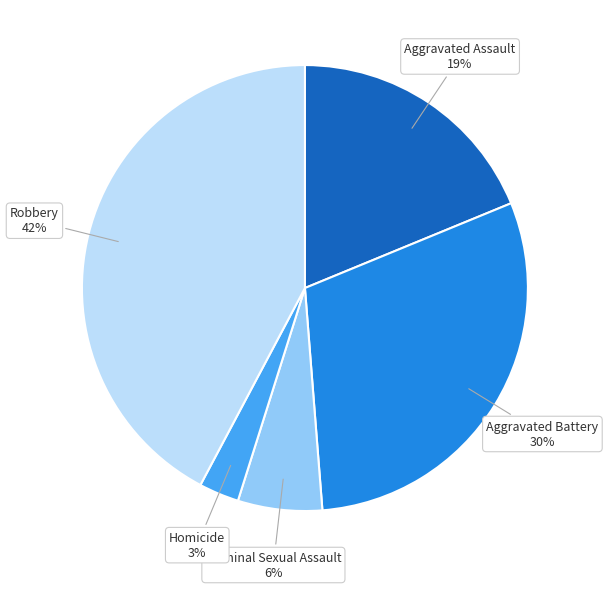

Does any single category account for the majority?

No